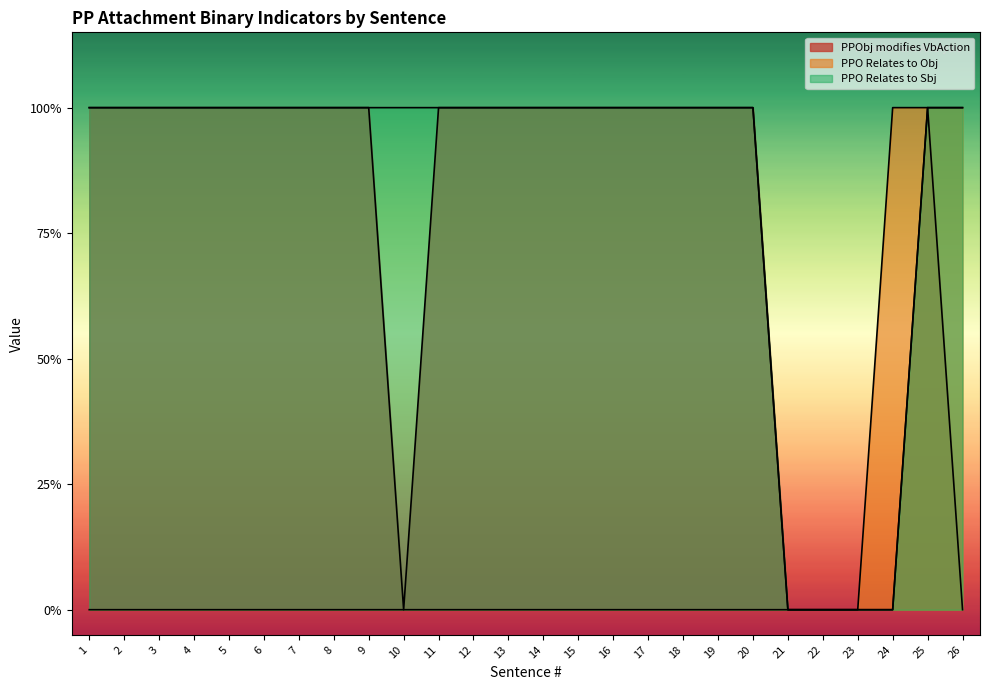

Between 2 and 10, which series saw the biggest shift?

PPObj modifies VbAction